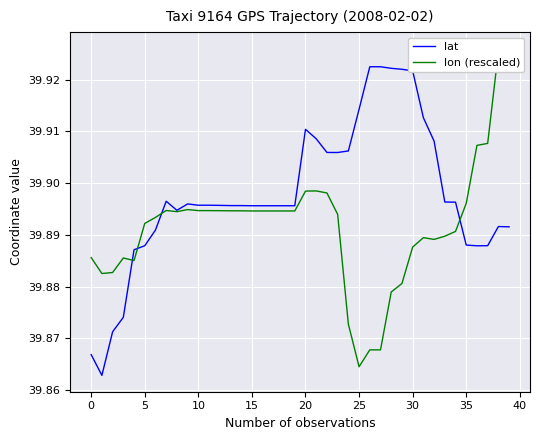

Which series changed the most between 11 and 13?

lat